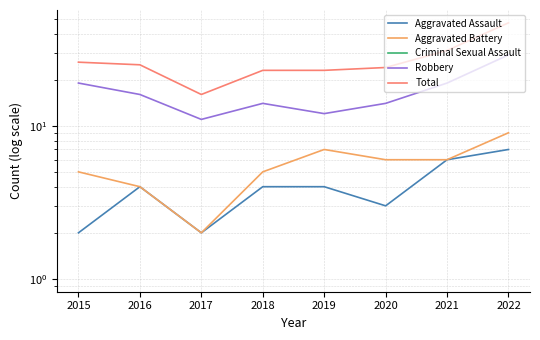

What is the average value of the Aggravated Battery series?

5.5